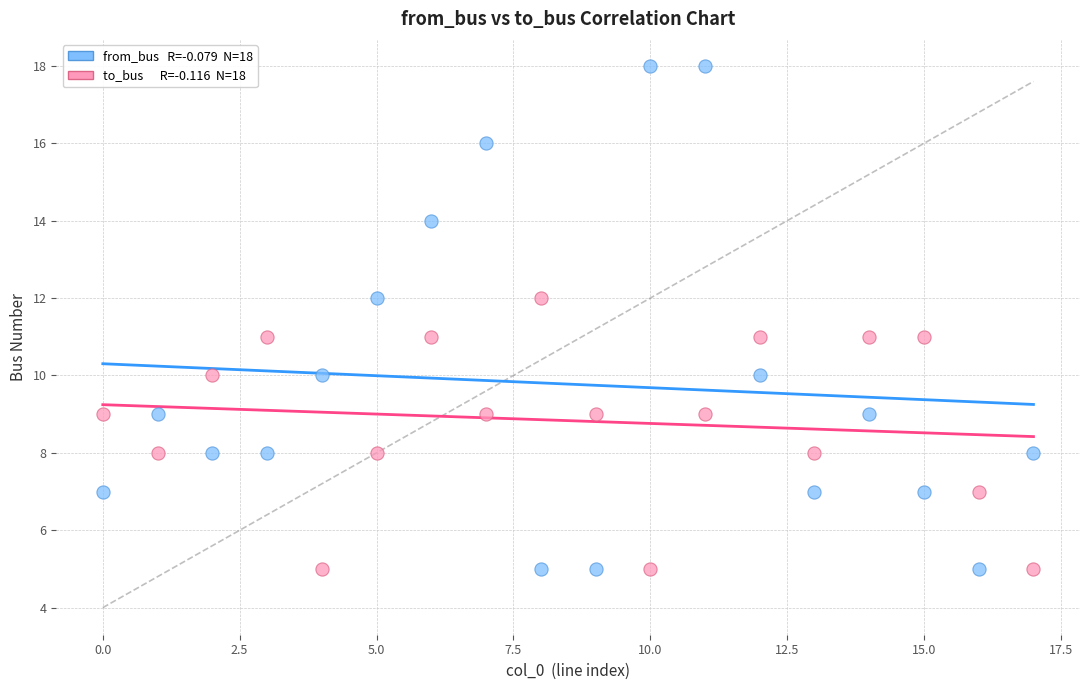

Across all data points, what is the range of Y values (max minus min)?

13